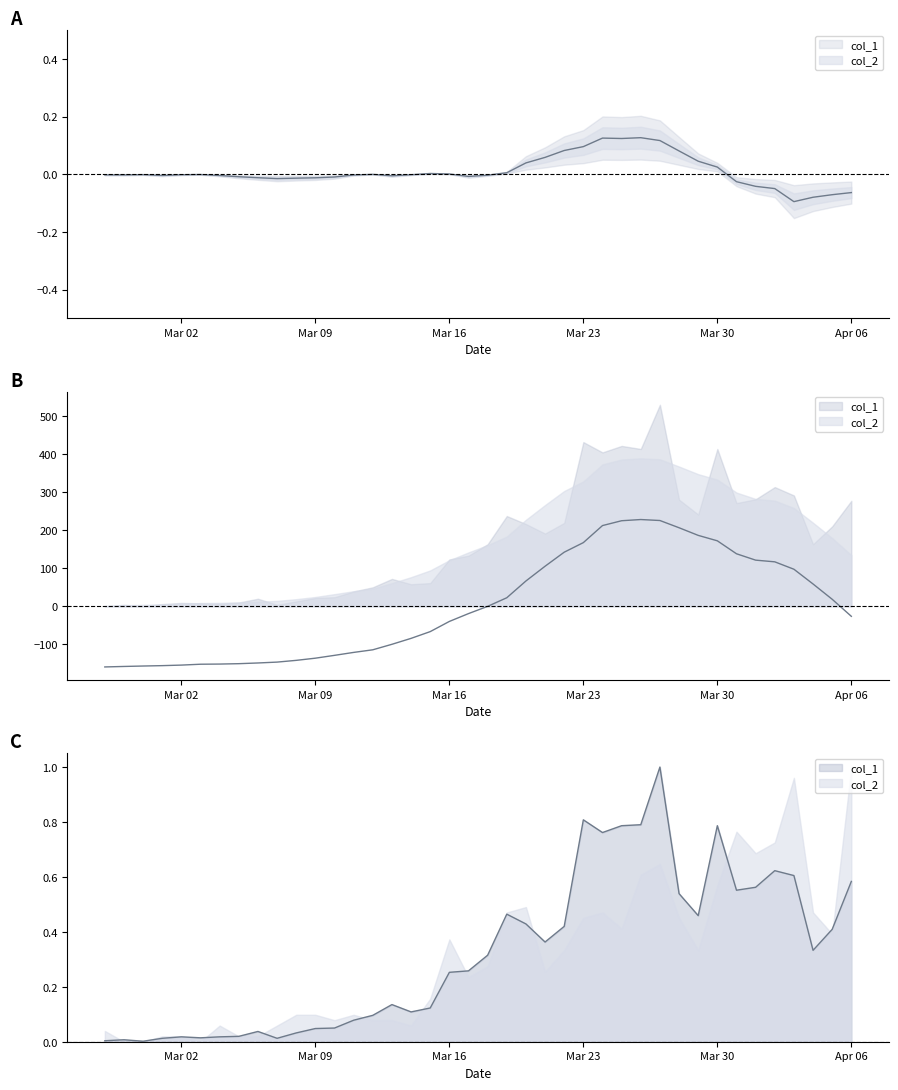

How many data points does each series have?

40